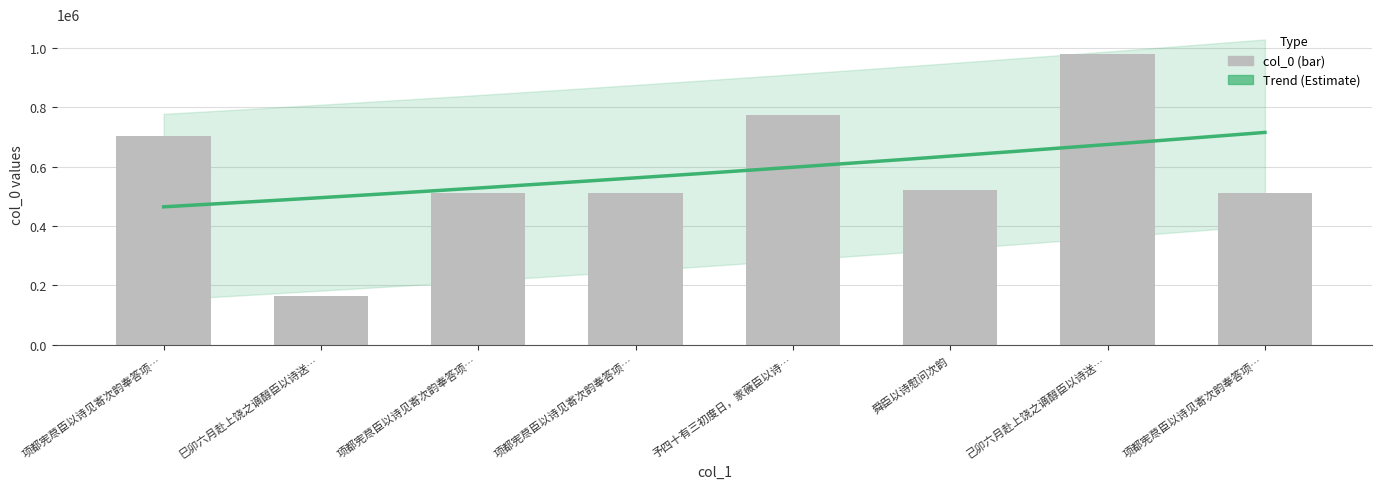

What is the difference between the values at 项都宪荩臣以诗见寄次韵奉答项… and 项都宪荩臣以诗见寄次韵奉答项…?

194505